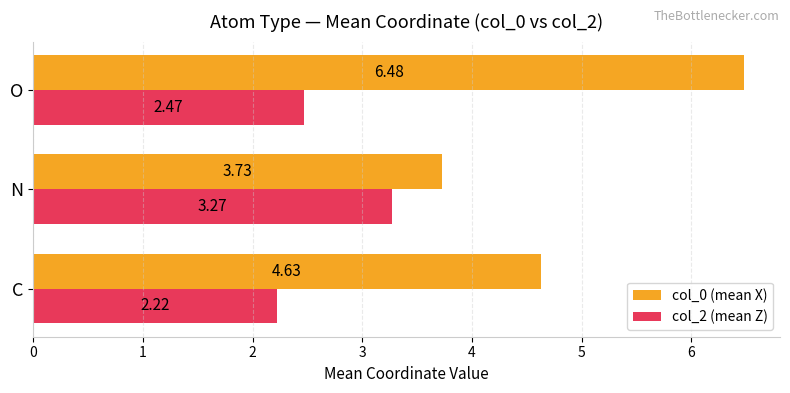

What are all the series names shown in the legend?

col_0 (mean X), col_2 (mean Z)